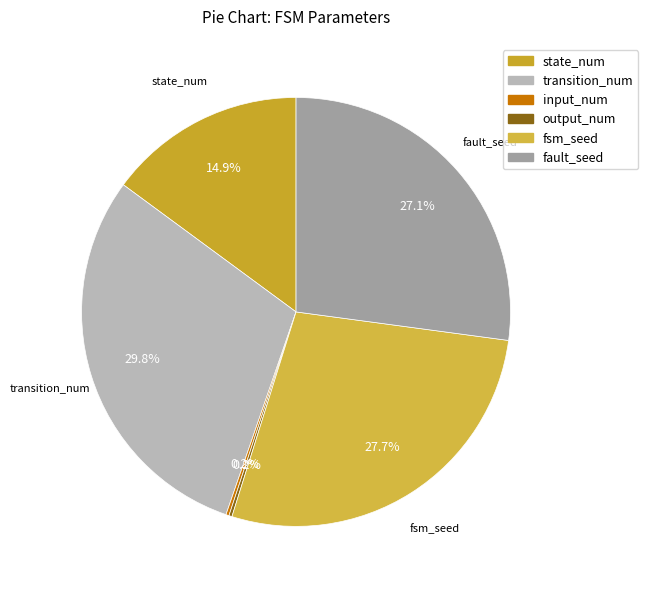

Rank the categories by value from lowest to highest.

input_num, output_num, state_num, fault_seed, fsm_seed, transition_num